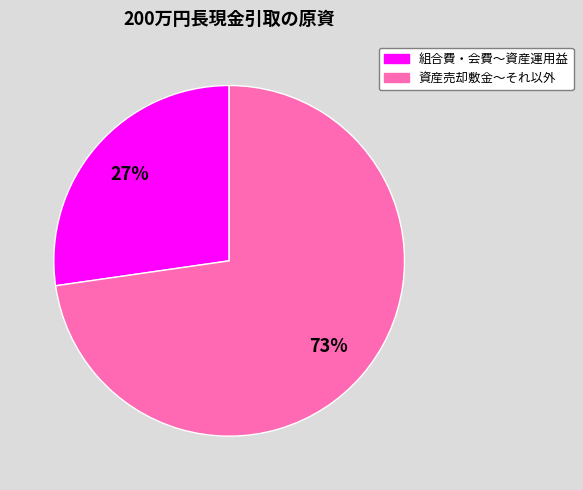

Count the number of slices in the pie.

2